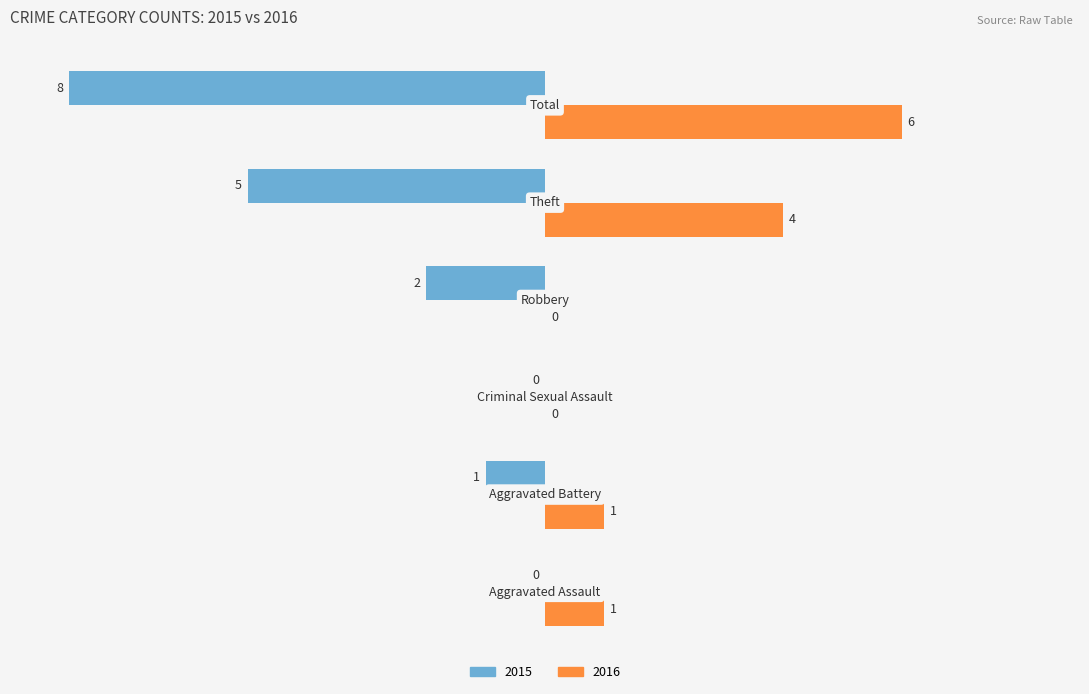

How many 2016 values are between 0 and 4?

5